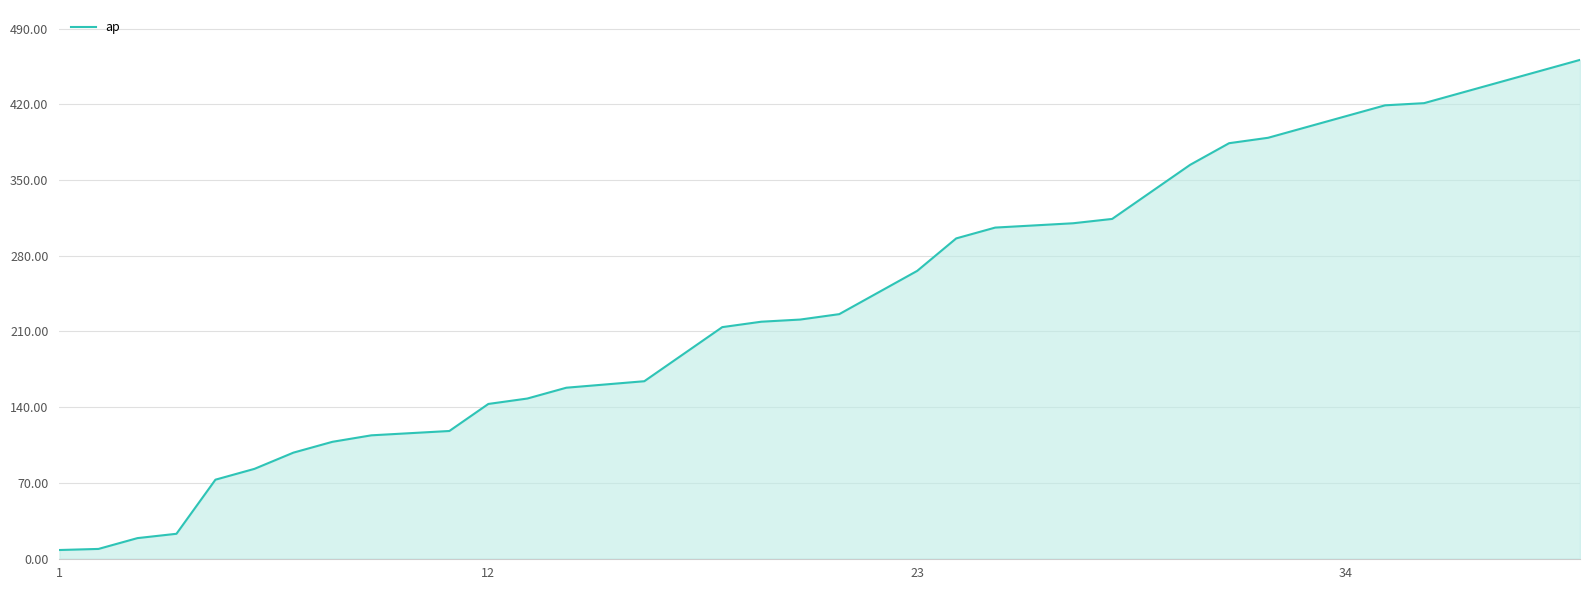

What is the average value?

239